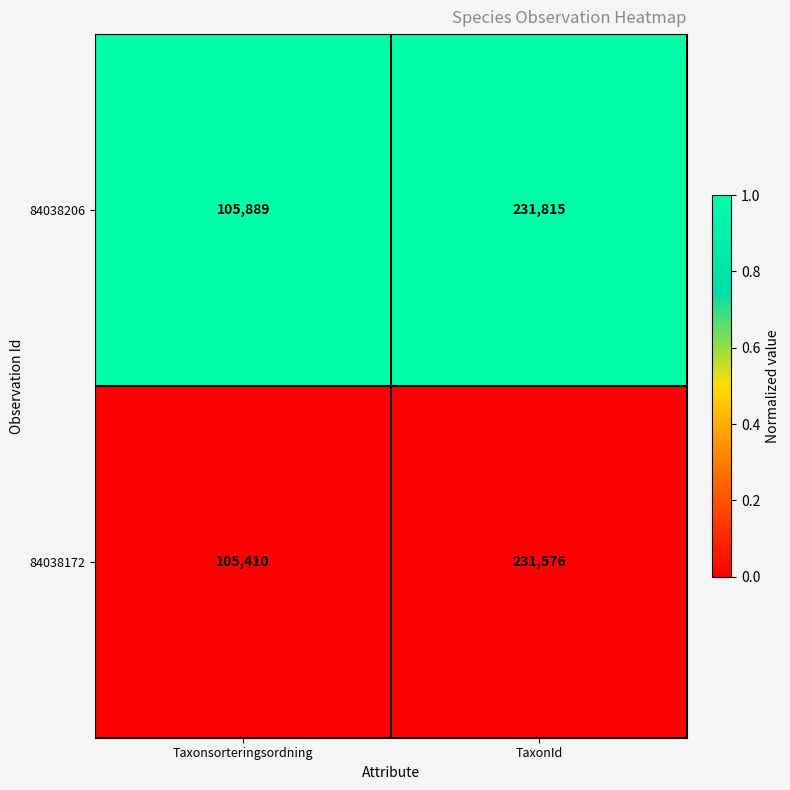

Rank the series by their average value, from highest to lowest.

84038206, 84038172